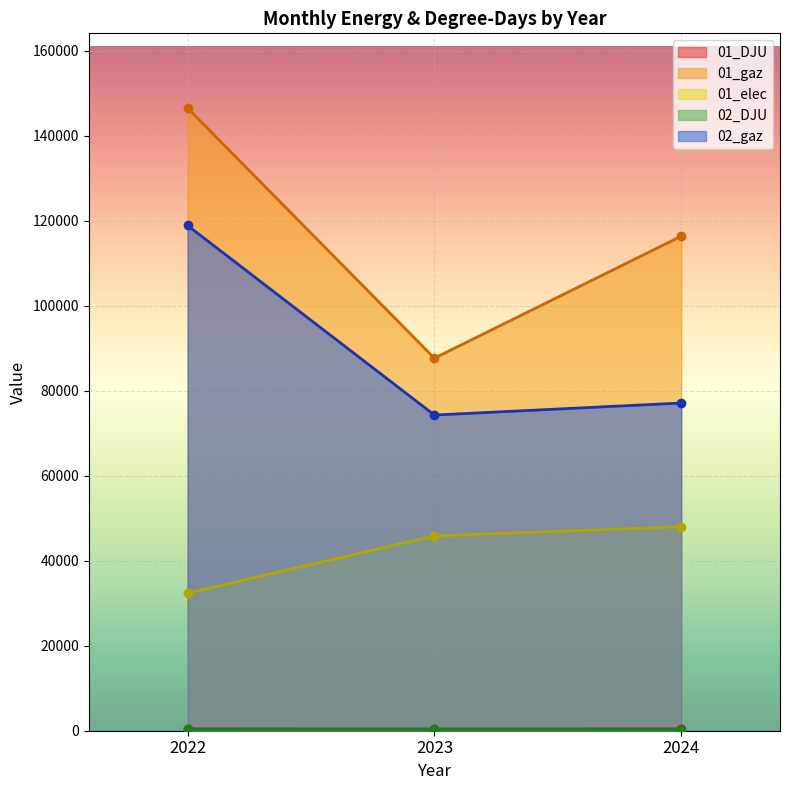

What is the sum of all 02_gaz values?

270308.2